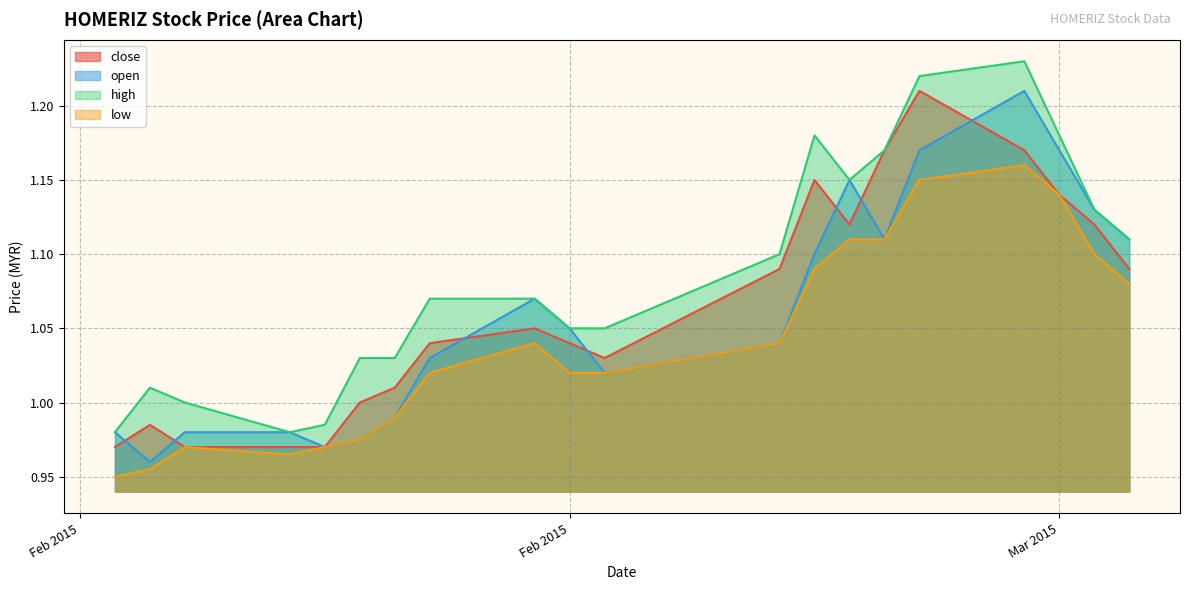

Reading left to right, list all the values displayed in this chart.

close: 1.0	1.0	1.0	1.0	1.0	1.0	1.0	1.0	1.1	1.0	1.0	1.1	1.1	1.1	1.2	1.2	1.2	1.1	1.1	1.1
open: 1.0	1.0	1.0	1.0	1.0	1.0	1.0	1.0	1.1	1.1	1.0	1.0	1.1	1.1	1.1	1.2	1.2	1.2	1.1	1.1
high: 1.0	1.0	1.0	1.0	1.0	1.0	1.0	1.1	1.1	1.1	1.1	1.1	1.2	1.1	1.2	1.2	1.2	1.2	1.1	1.1
low: 0.9	1.0	1.0	1.0	1.0	1.0	1.0	1.0	1.0	1.0	1.0	1.0	1.1	1.1	1.1	1.1	1.2	1.1	1.1	1.1